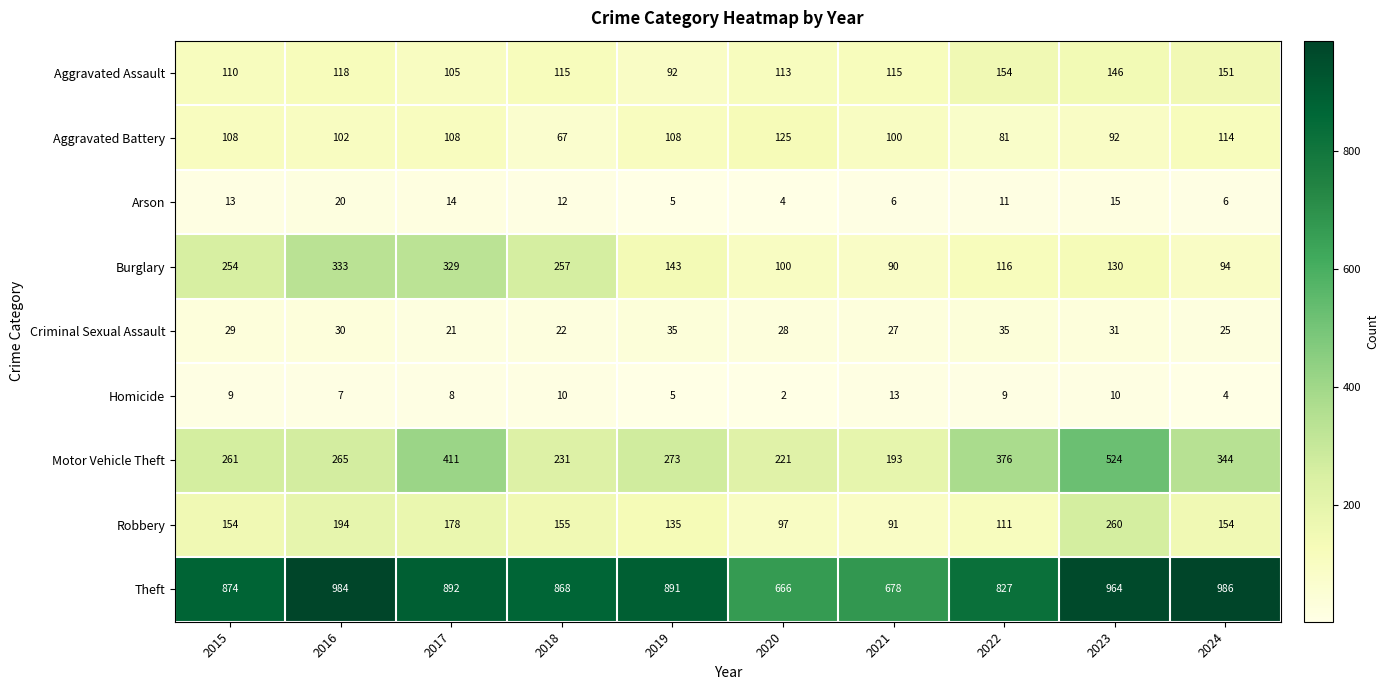

What is the average value of the Burglary series?

185